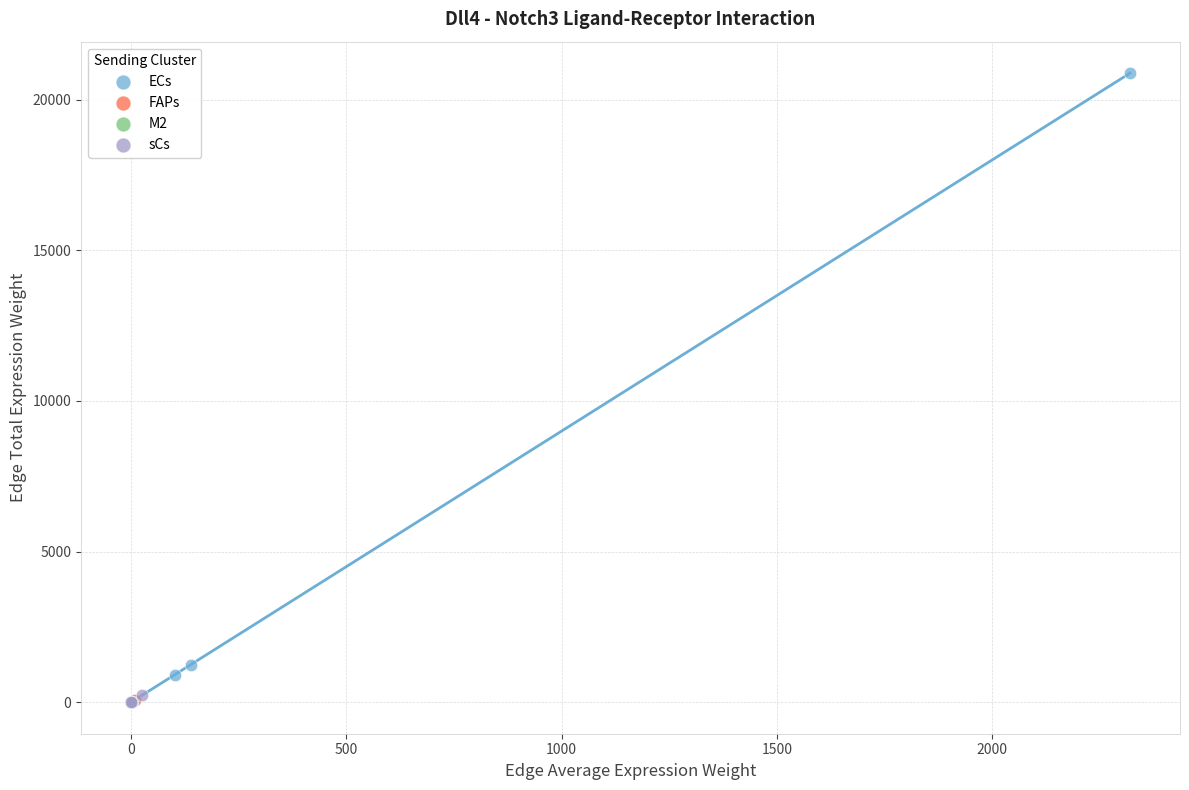

Which series has the widest spread of Y values?

ECs